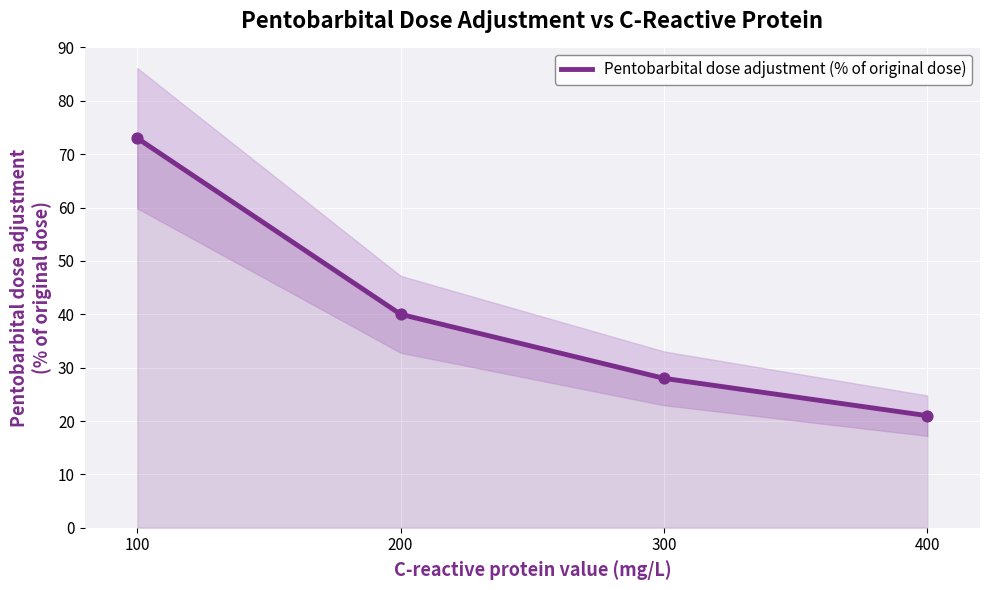

What is the ratio of the value at 400 to the value at 200?

0.5